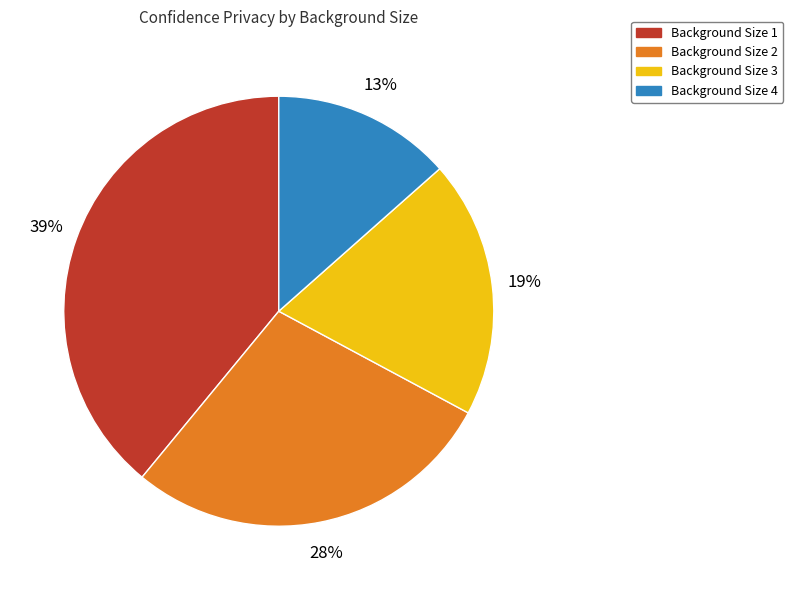

How many slices are in this pie chart?

4